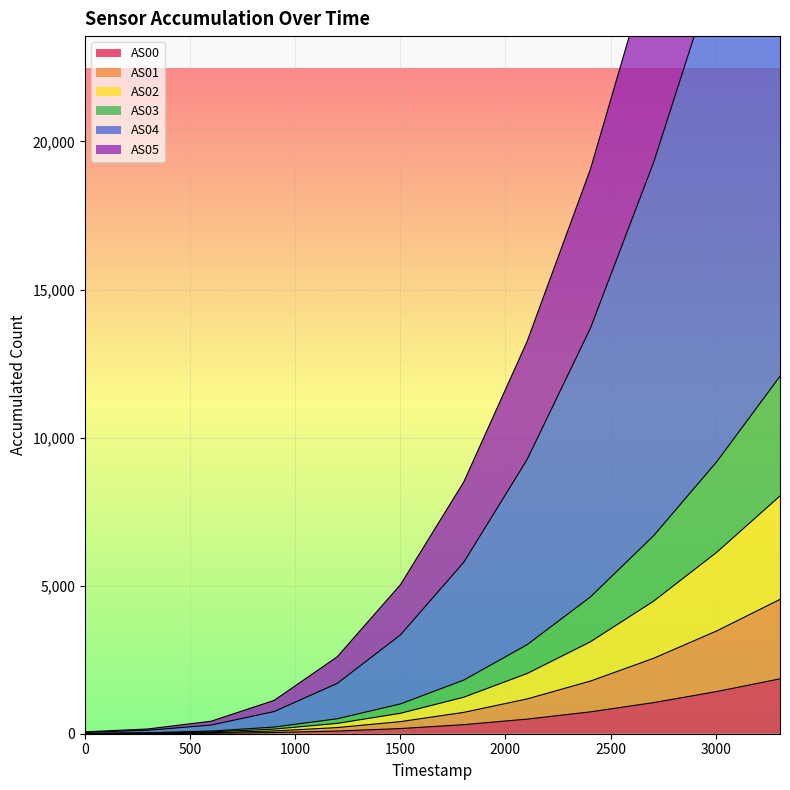

What are all the series names shown in the legend?

AS00, AS01, AS02, AS03, AS04, AS05